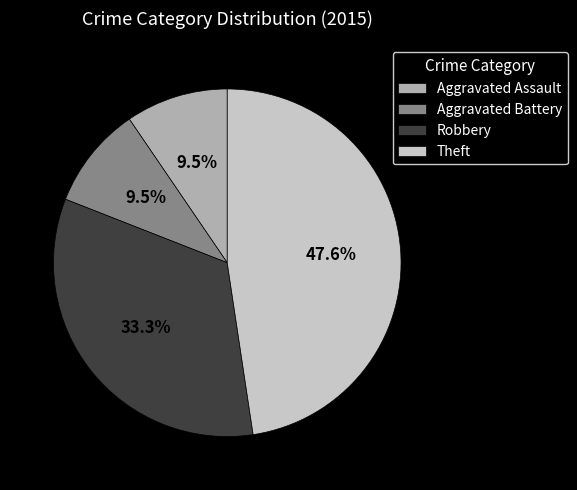

How many segments does this pie chart have?

4